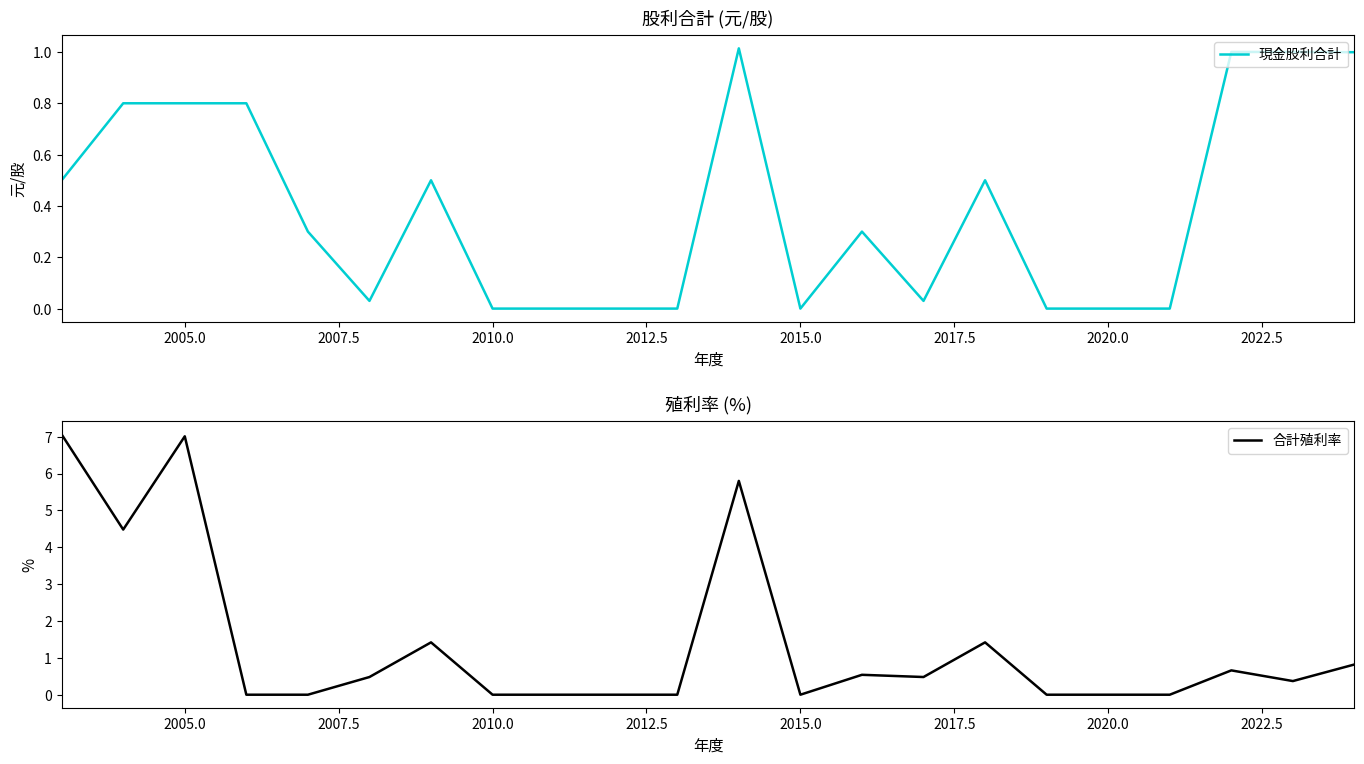

Does the chart have visible grid lines?

No